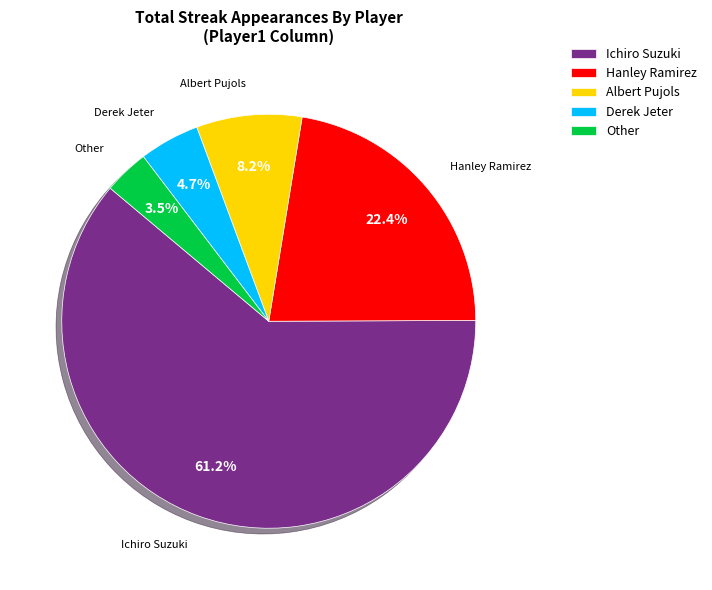

Does Derek Jeter account for over 50% of the chart?

No